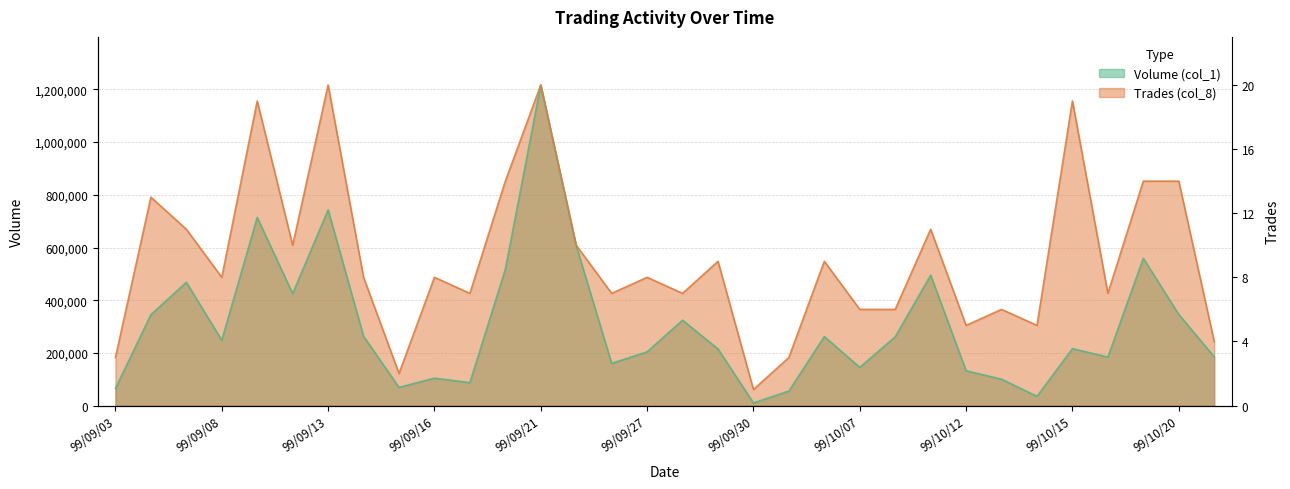

What is the smallest value displayed?

10000